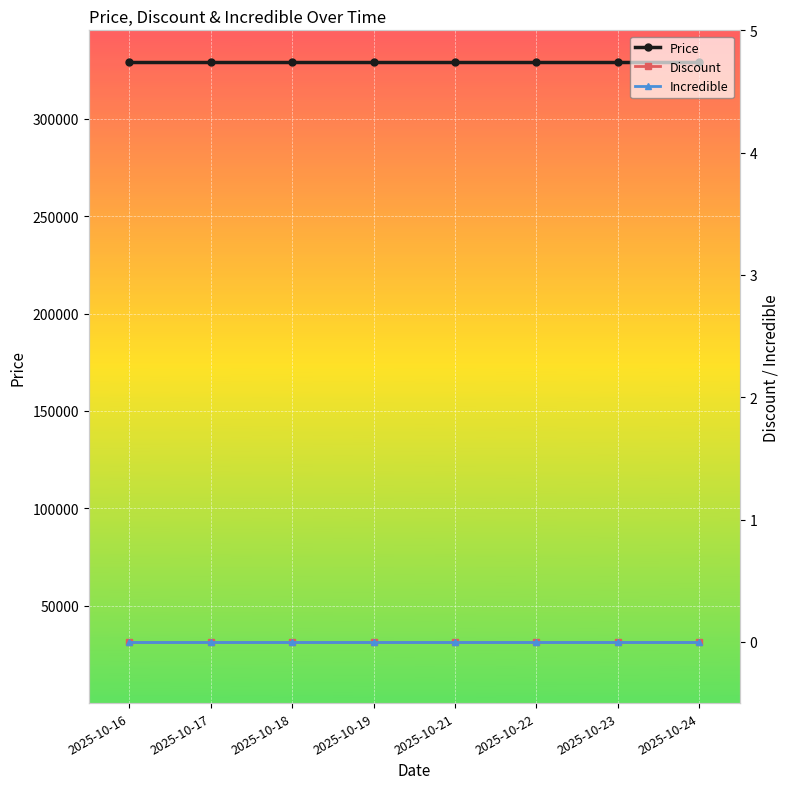

True or false: Incredible and Discount cross at least once.

False